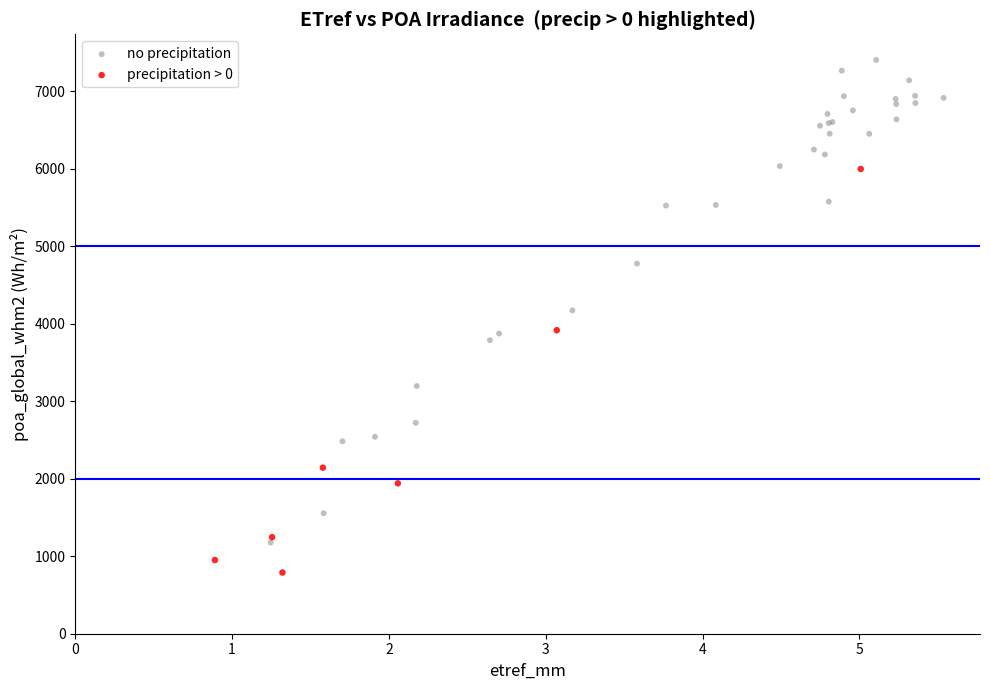

Which series reaches the minimum Y coordinate?

precipitation > 0